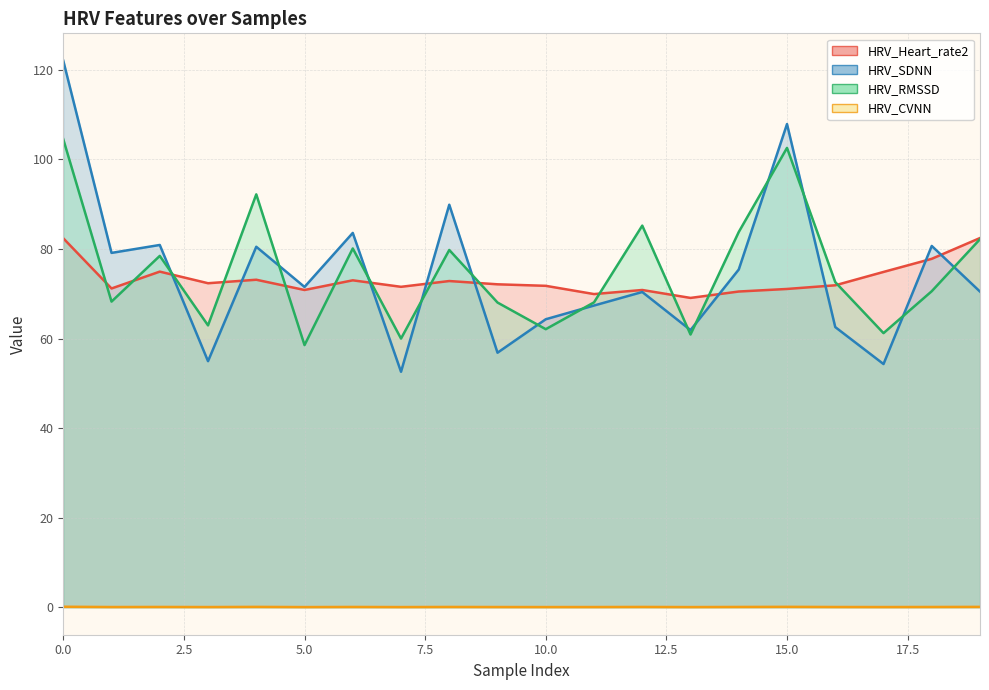

What is the sum of the HRV_SDNN values at 12 and 14?

145.8